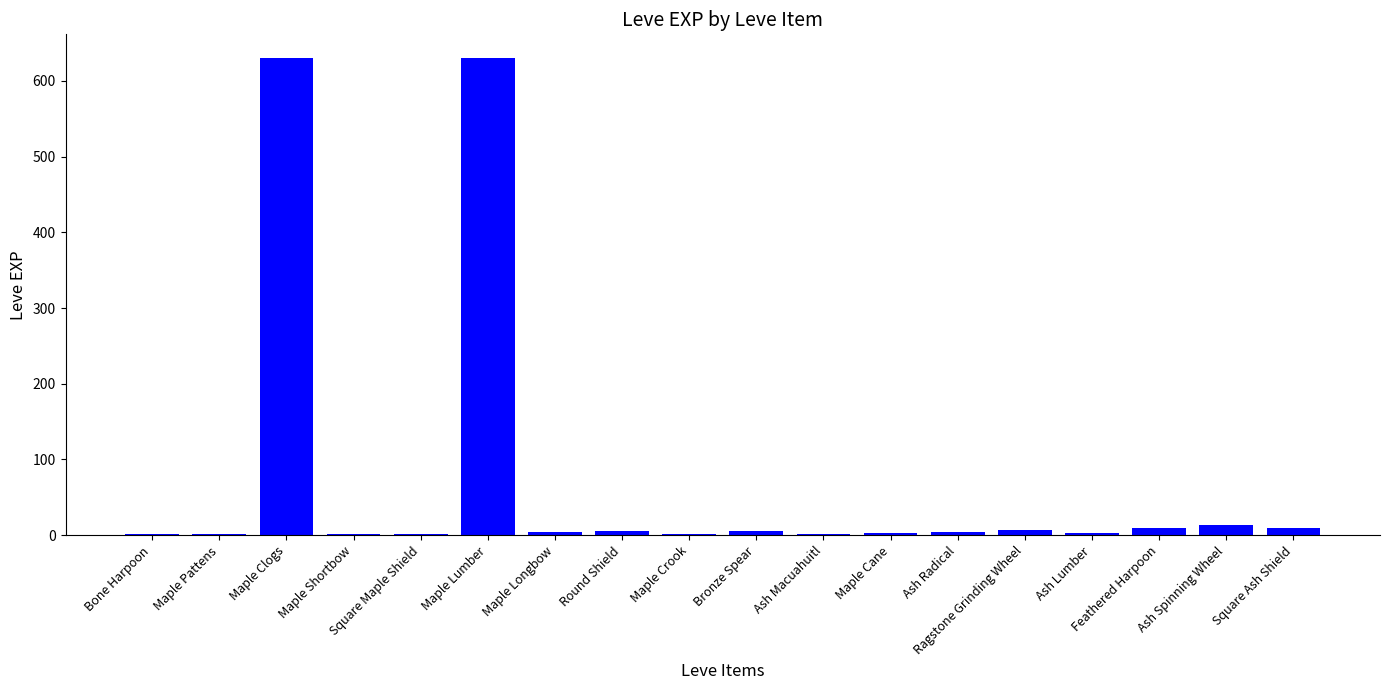

What is the sum of all values?

1331